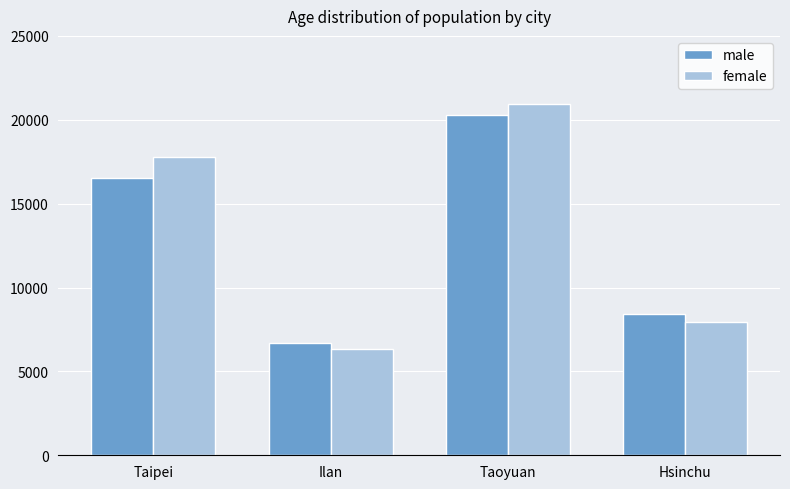

Count the number of data series in this chart.

2